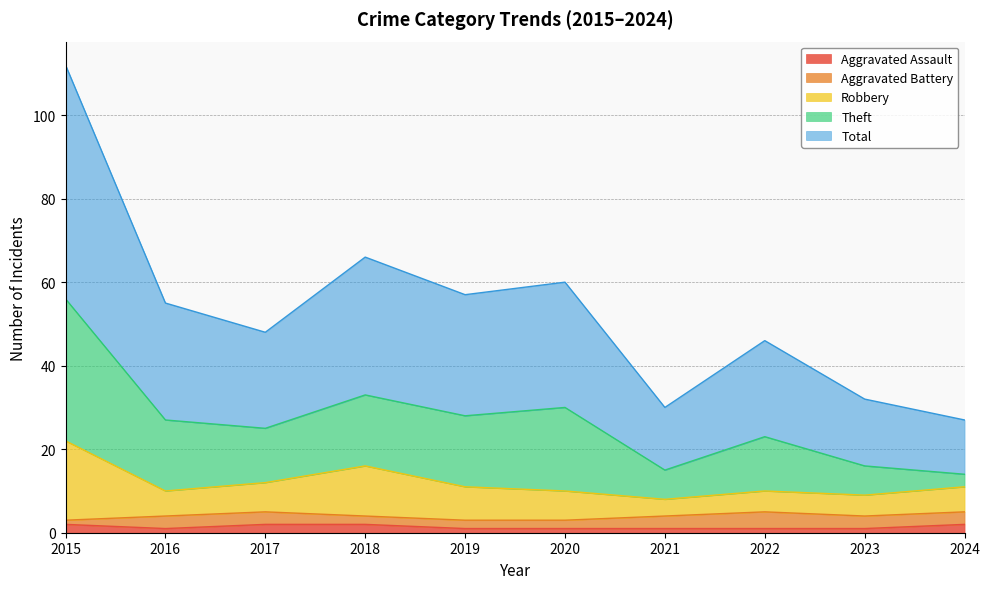

How many lines are shown in the chart?

5